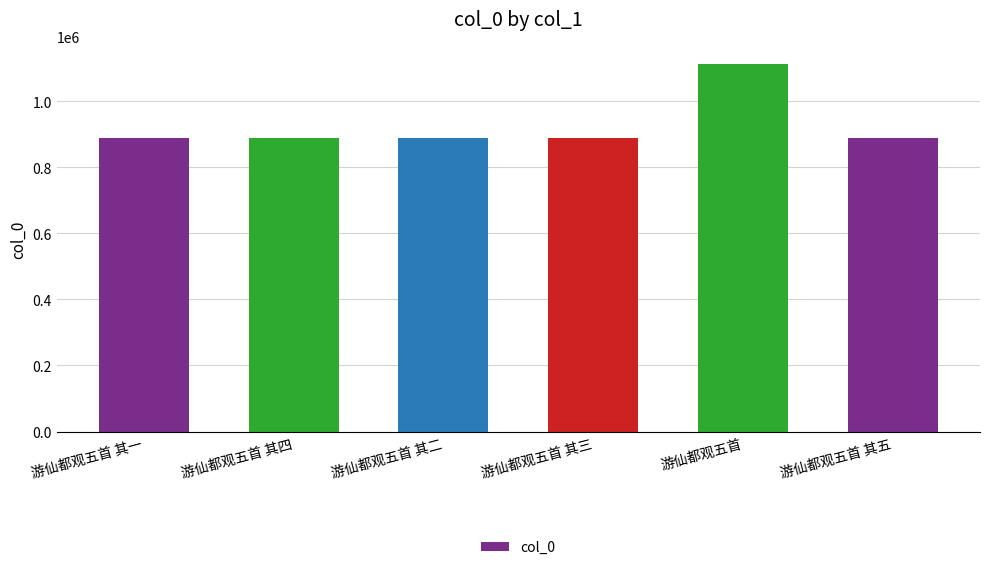

Approximately how many times larger is the value at 游仙都观五首 compared to 游仙都观五首 其四?

1.3